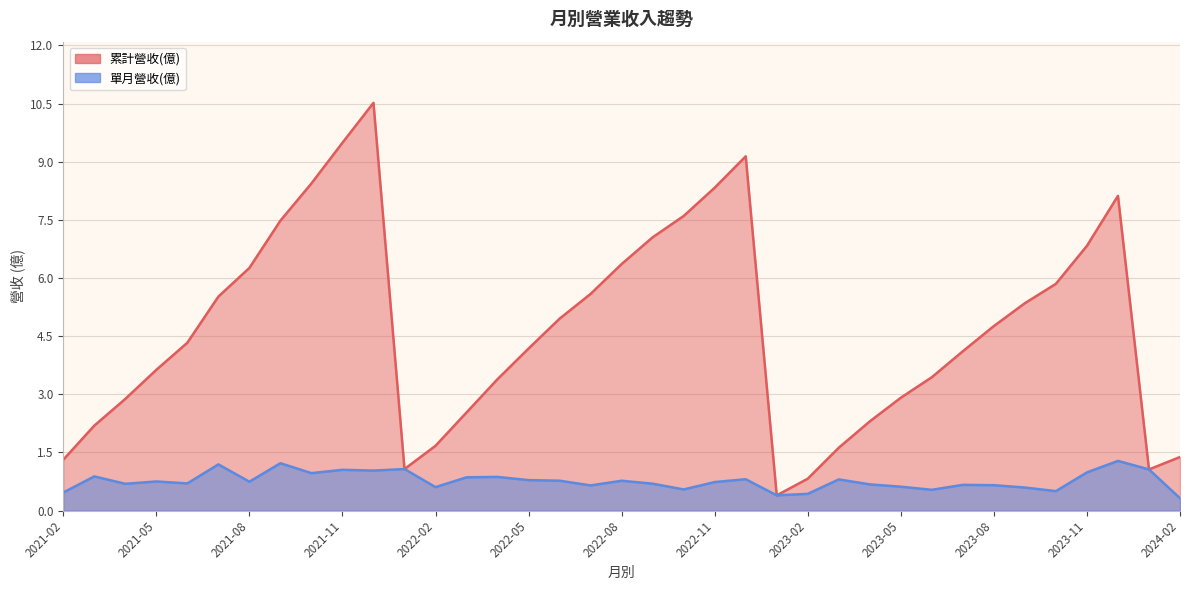

What are all the series names shown in the legend?

累計營收(億), 單月營收(億)